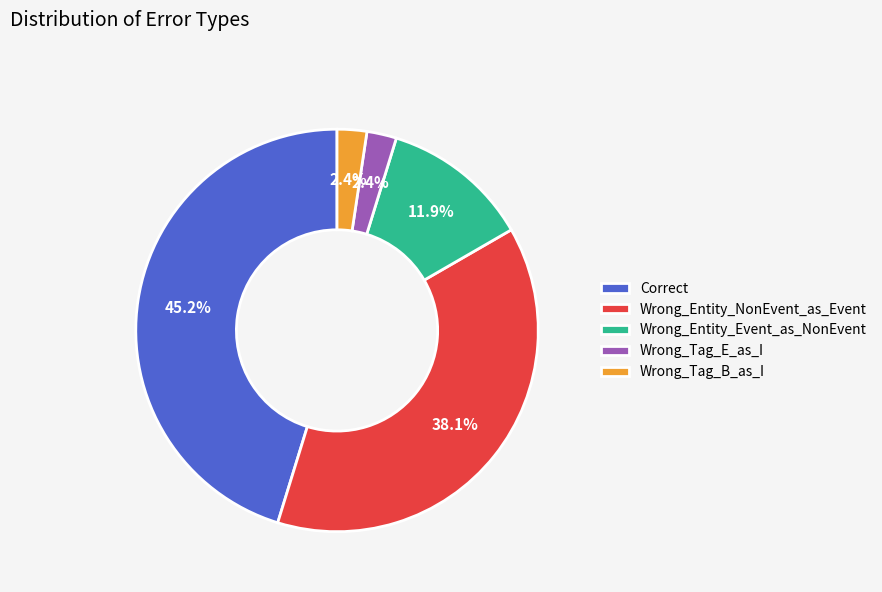

Count the number of slices in the pie.

5